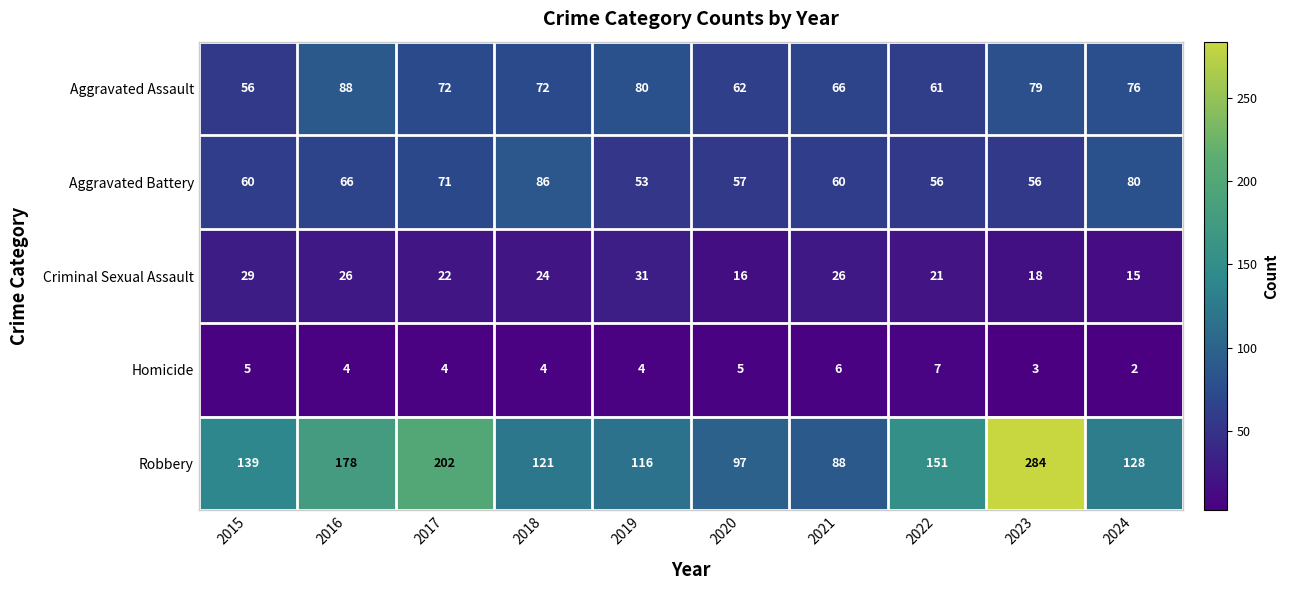

True or false: Robbery has a value of 116 at 2019.

True